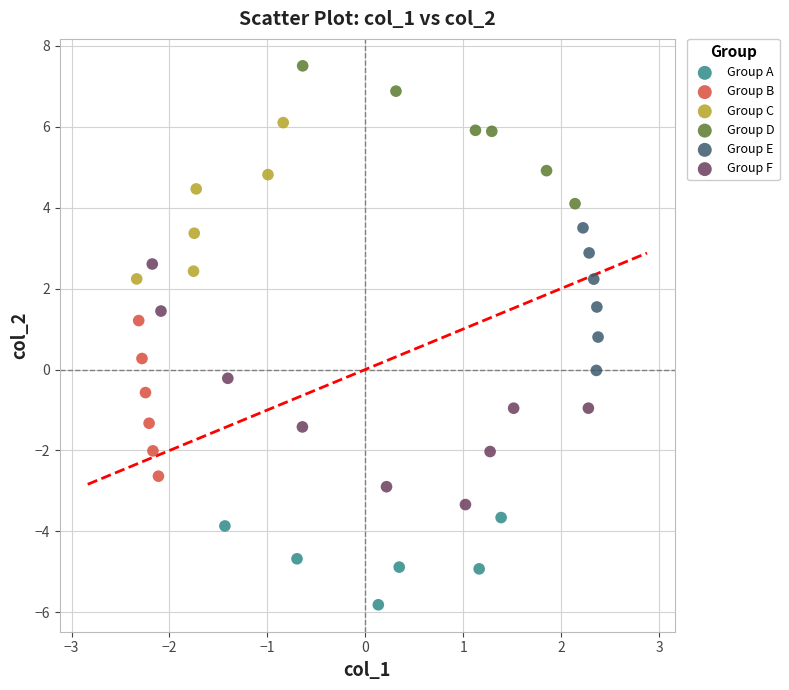

What are all the series names shown in the legend?

Group A, Group B, Group C, Group D, Group E, Group F